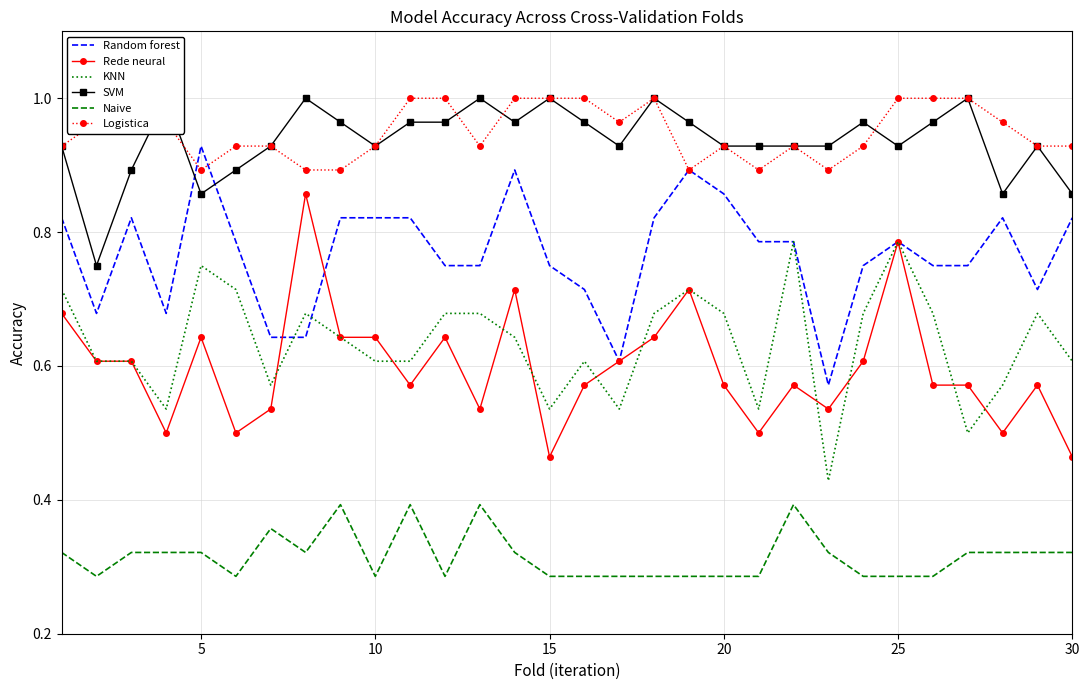

What are all the series names shown in the legend?

Random forest, Rede neural, KNN, SVM, Naive, Logistica